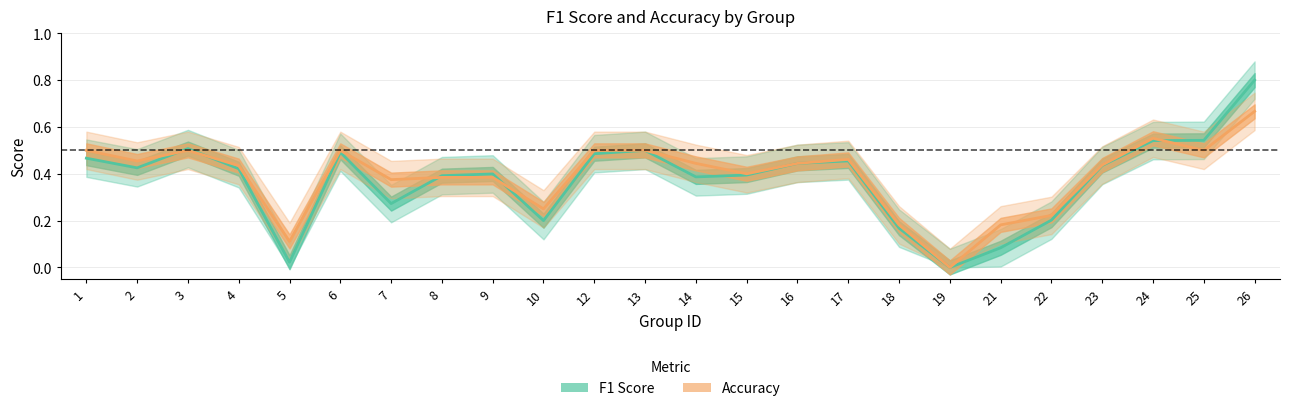

Which series has the largest total across all categories?

accuracy